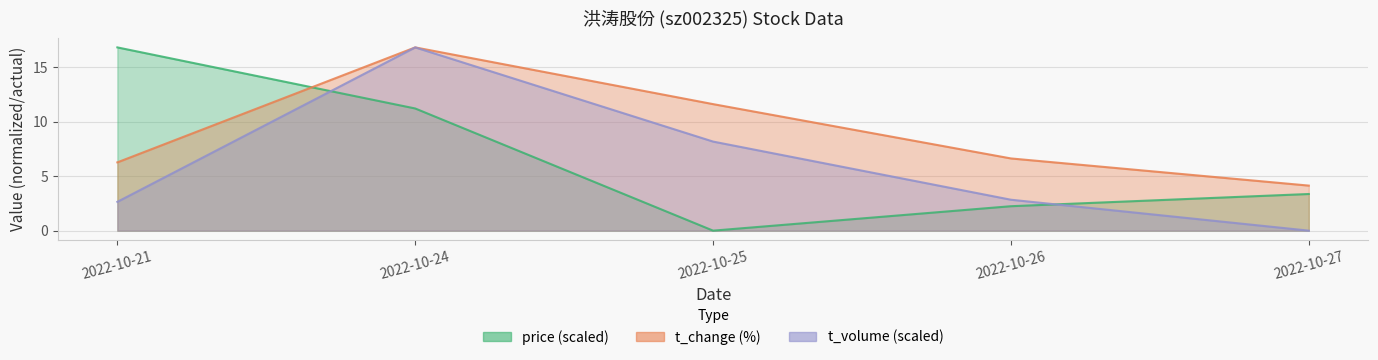

How many values in price (scaled) are above zero?

4